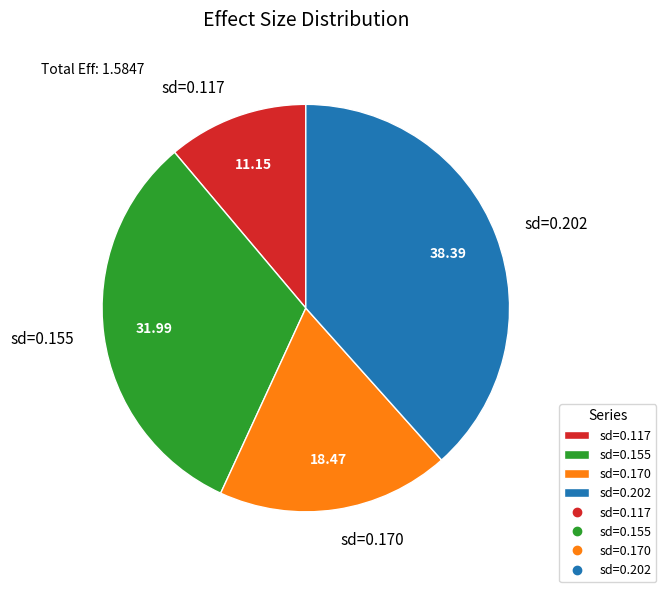

Combined, do sd=0.117 and sd=0.155 account for over 50%?

No